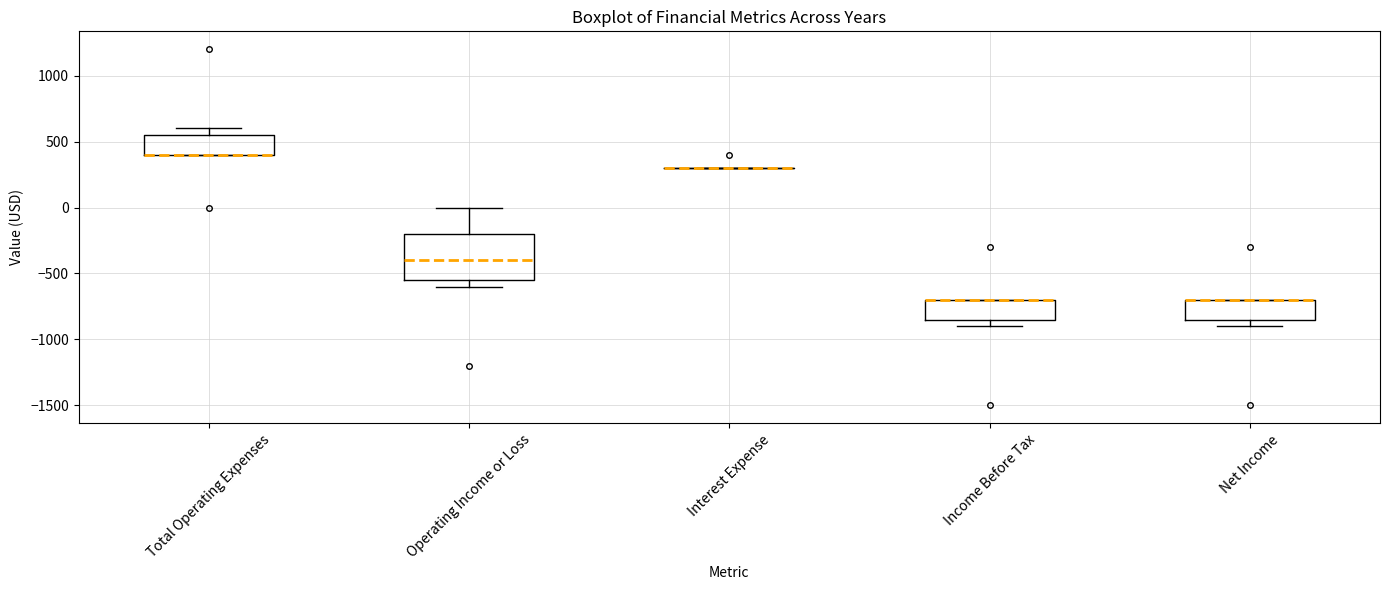

Reading left to right, read every box against the y-axis: the position of its median line, the range the box covers, and the ends of its whiskers. The values are not printed on the chart, so give them approximately, as read against the axis.

Total Operating Expenses: median 400 (drawn on the box's lower edge), box 400 to 550, whiskers 400 to 600
Operating Income or Loss: median -400, box -550 to -200, whiskers -600 to 0
Interest Expense: box collapsed to a line at 300, whiskers 300 to 300
Income Before Tax: median -700 (drawn on the box's upper edge), box -850 to -700, whiskers -900 to -700
Net Income: median -700 (drawn on the box's upper edge), box -850 to -700, whiskers -900 to -700